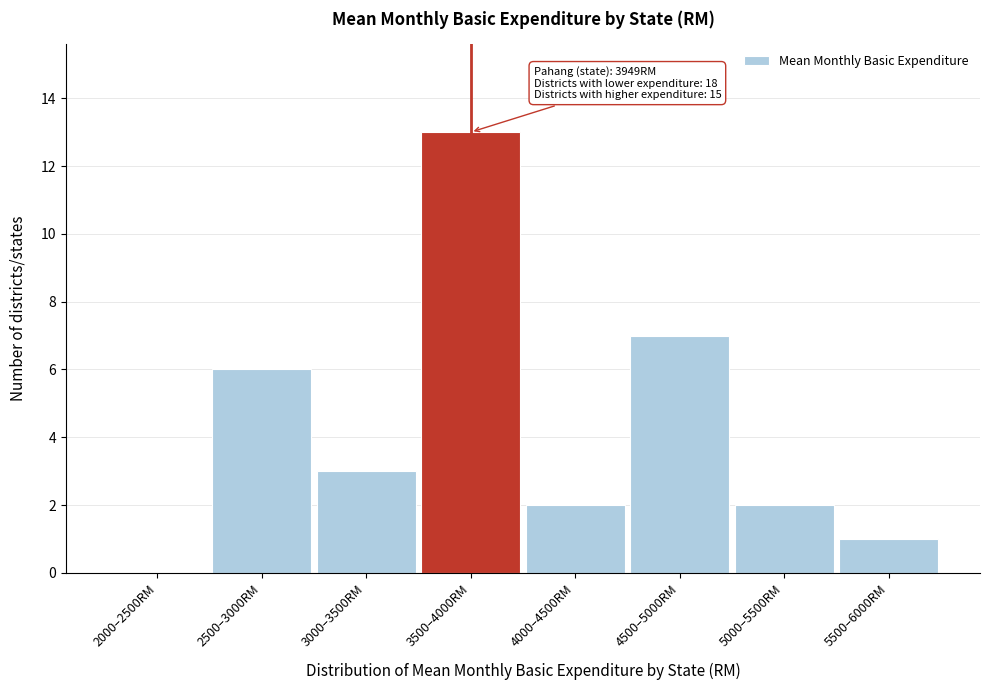

Reading left to right, extract all data points from this chart.

2000–2500RM=0	2500–3000RM=6	3000–3500RM=3	3500–4000RM=13	4000–4500RM=2	4500–5000RM=7	5000–5500RM=2	5500–6000RM=1